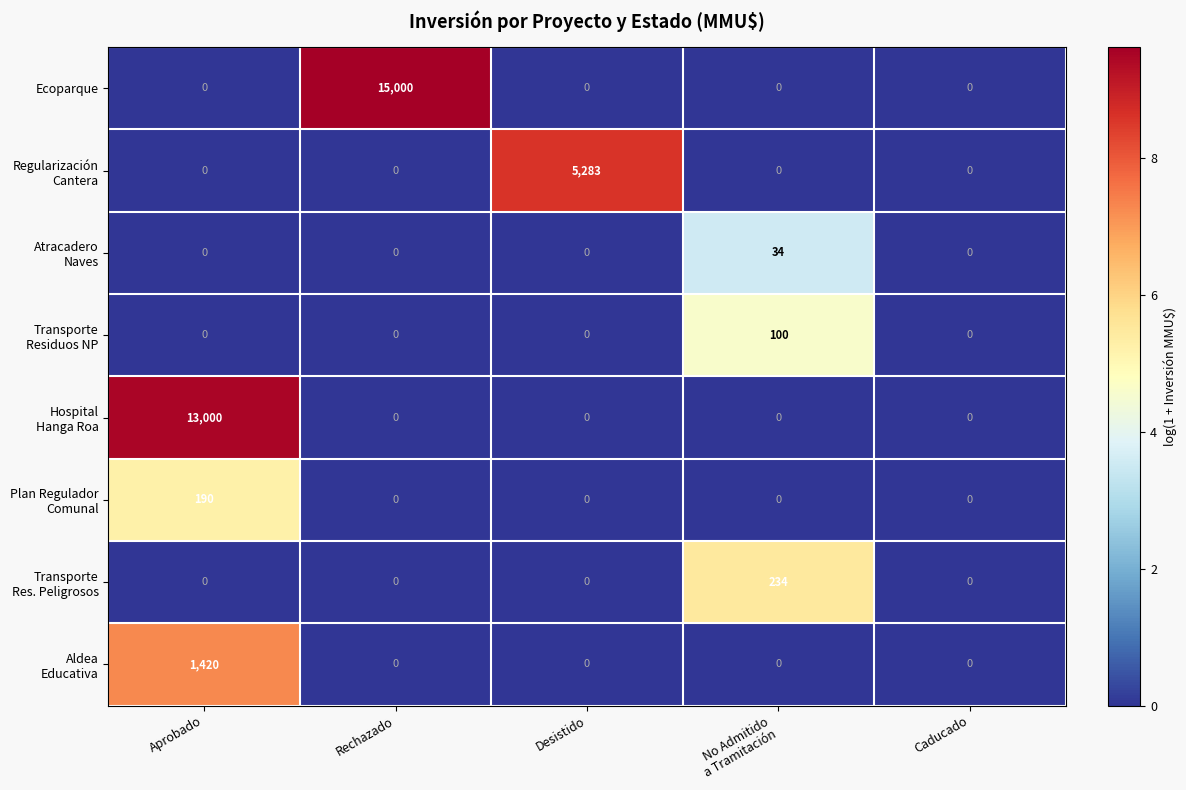

Which category has the highest value across all series?

Rechazado